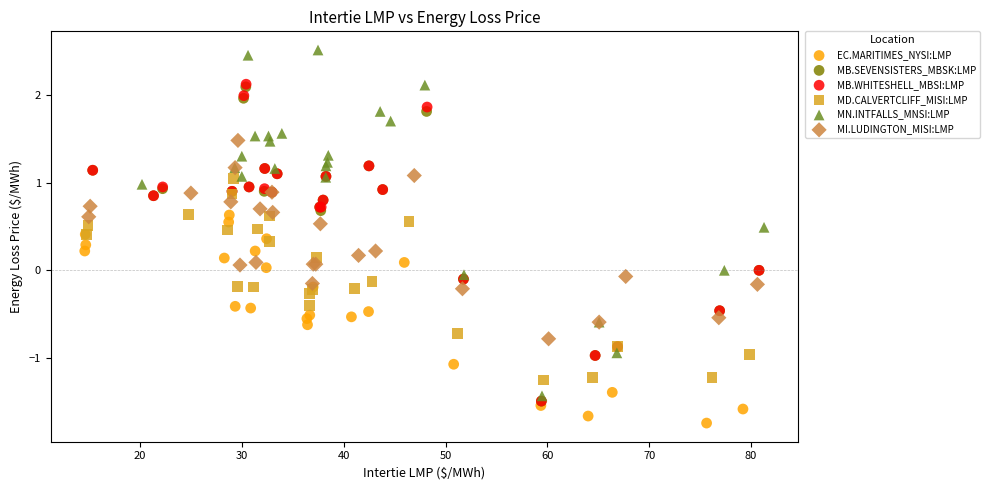

Which series has the largest Y range (max minus min)?

MN.INTFALLS_MNSI:LMP